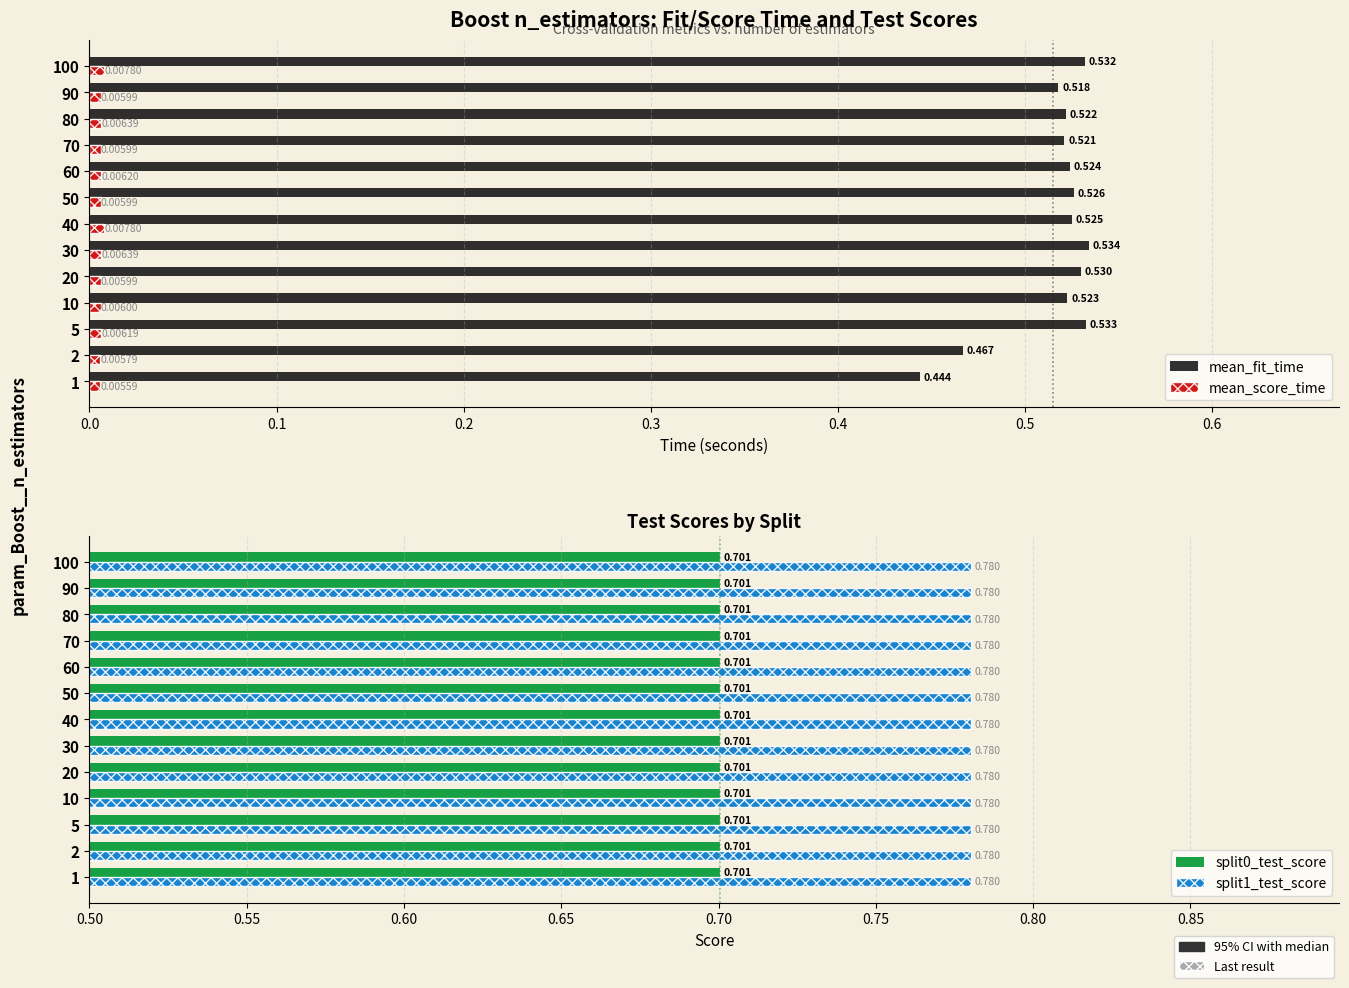

Does the chart contain stacked bars?

No